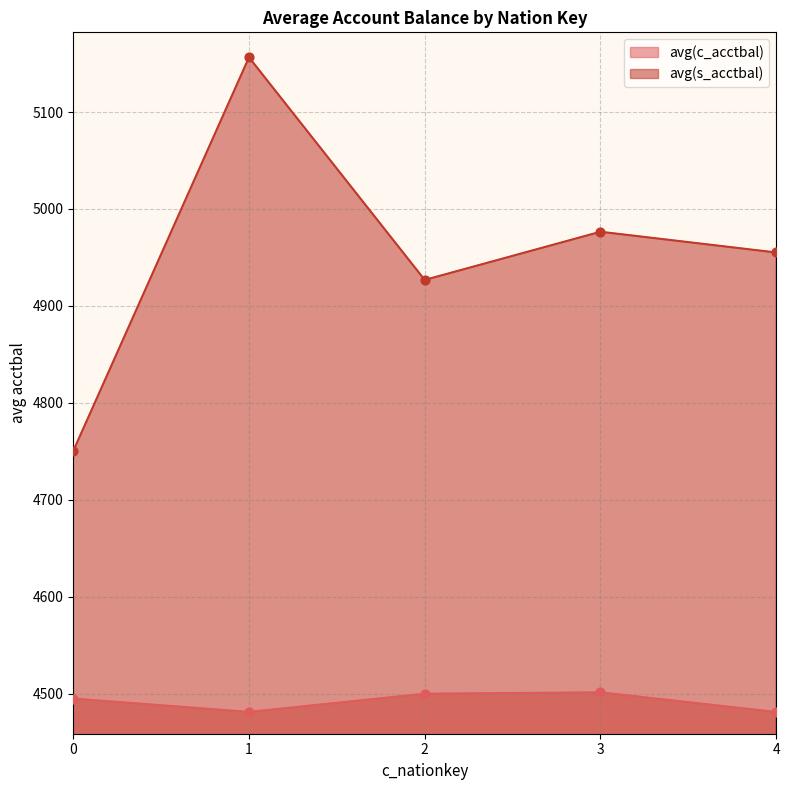

Is the value of avg(c_acctbal) at 0 greater than the value of avg(s_acctbal) at 2?

No